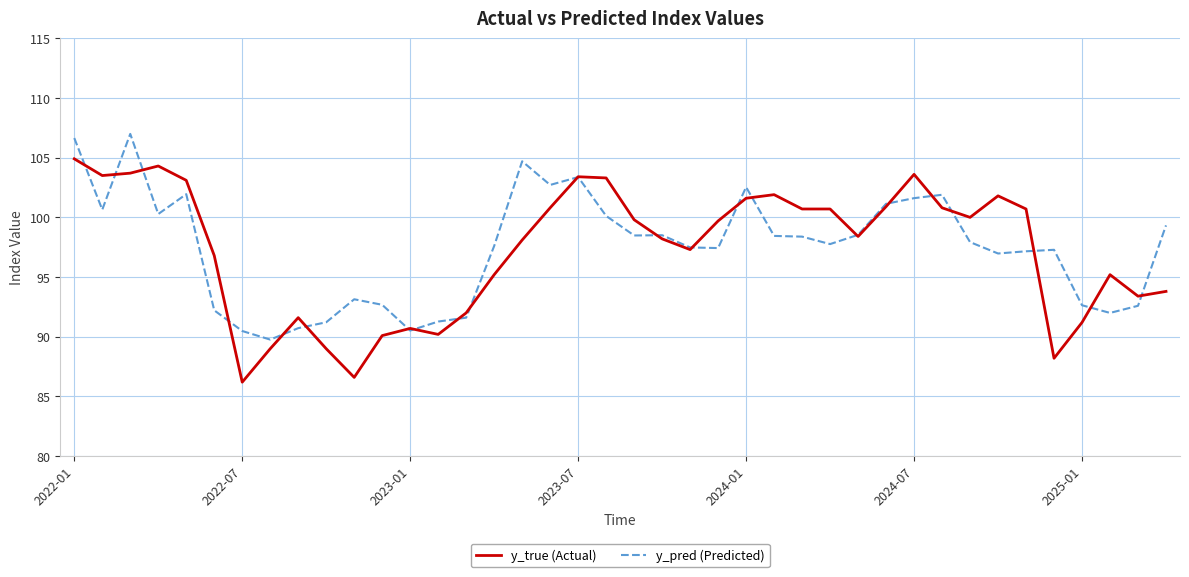

Rank the series by their maximum value, from highest to lowest.

y_pred (Predicted), y_true (Actual)